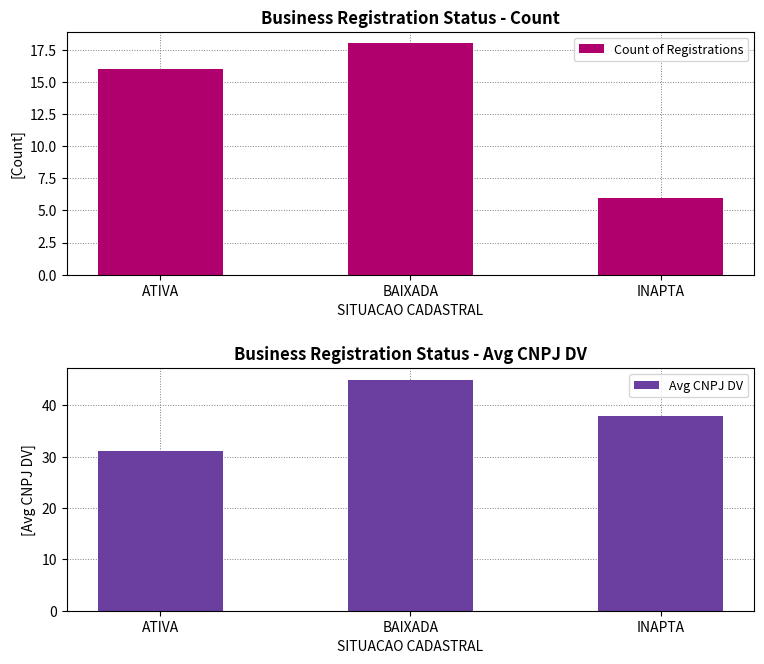

Which category has the highest value across all series?

BAIXADA